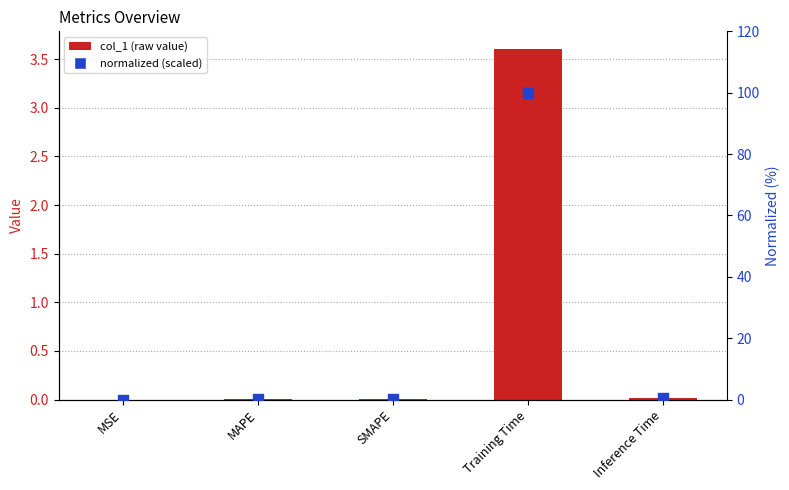

Is the value of normalized (scaled) at SMAPE greater than the value of col_1 at Training Time?

No